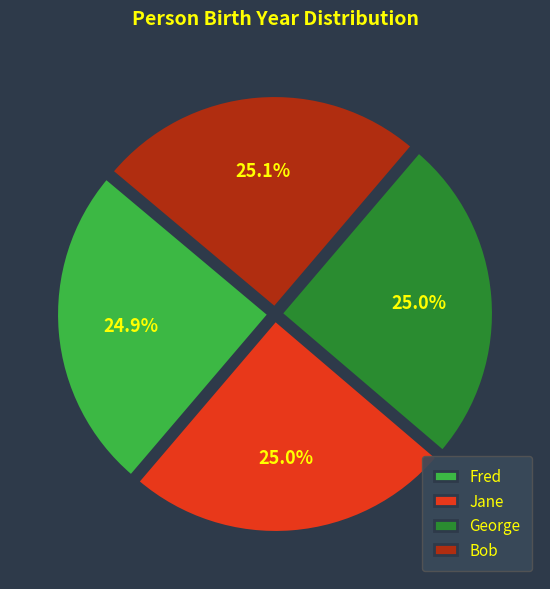

Count the number of slices in the pie.

4